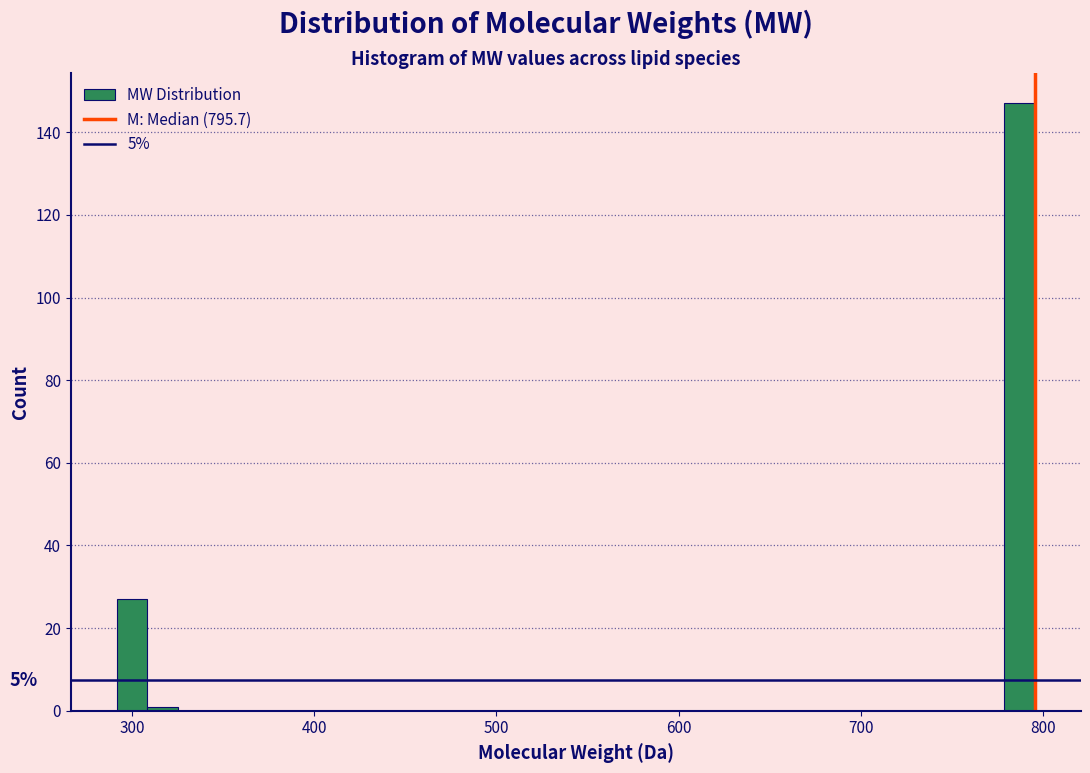

Read against the x-axis, roughly where is the centre of the tallest bar?

790